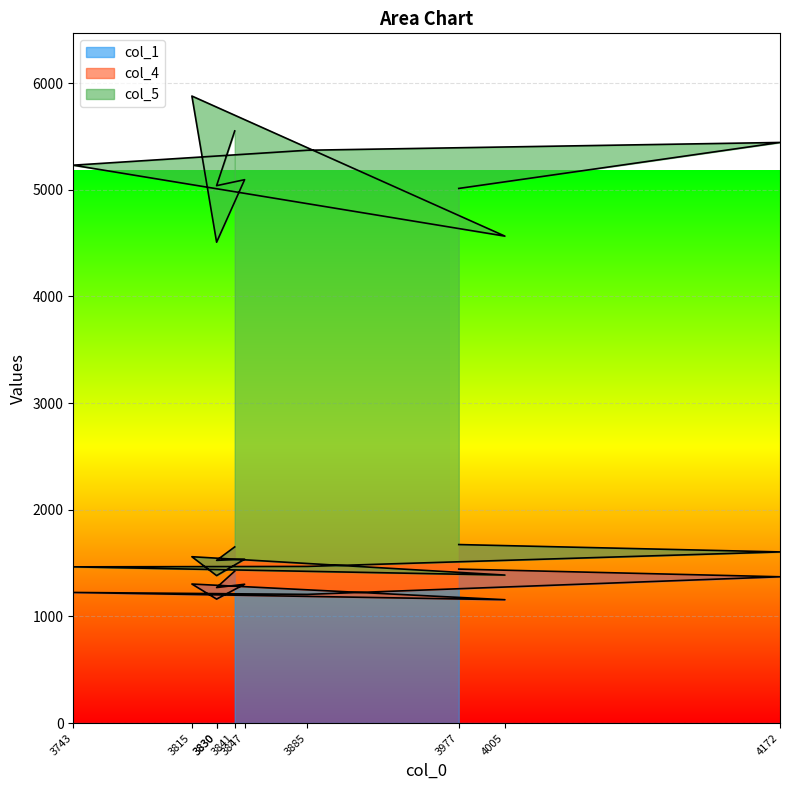

List the labels in order of col_5 value, smallest first.

3830, 4005, 3977, 3830, 3847, 3743, 4172, 3841, 3885, 3815